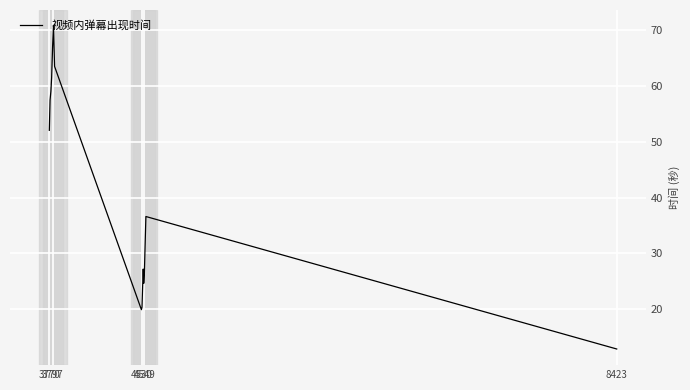

What is the maximum value shown in the chart?

70.7